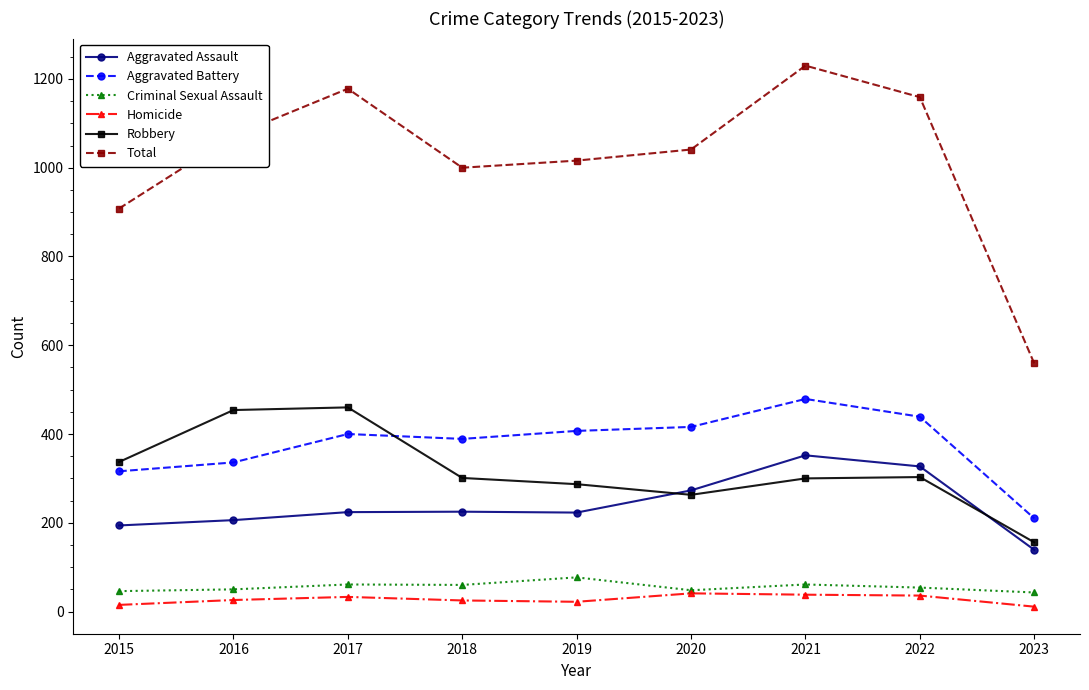

In Aggravated Assault, how many points are higher than both neighbors (excluding endpoints)?

2